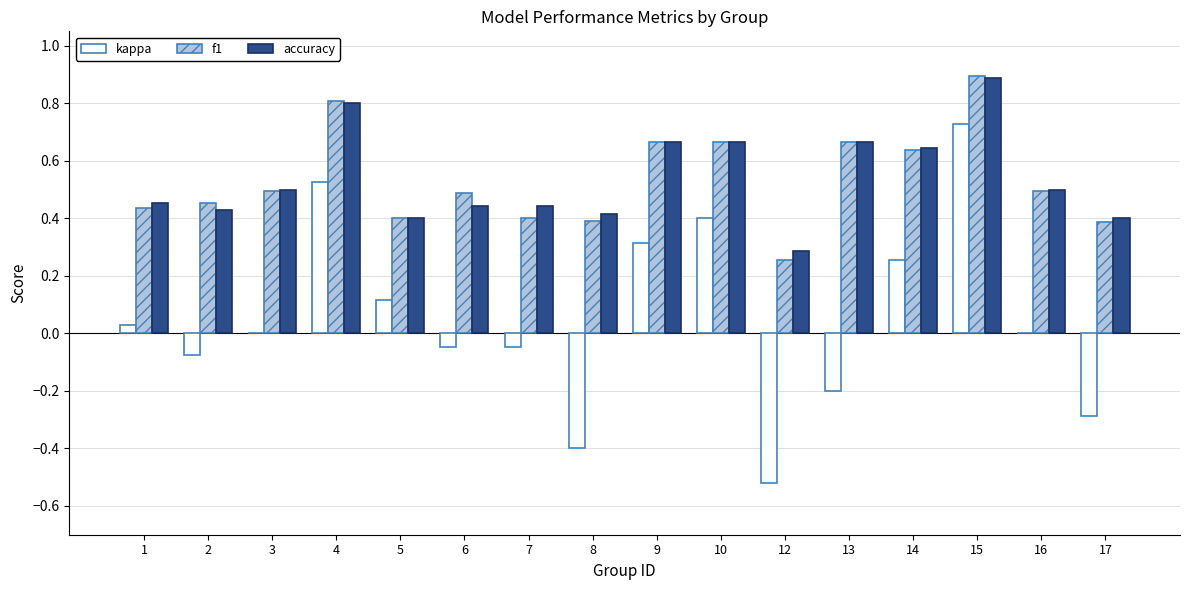

True or false: accuracy has a value of 1.1 at 14.

False